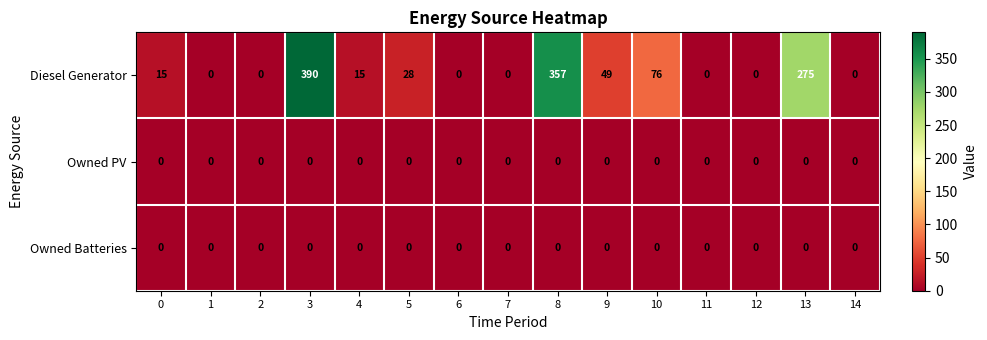

What is the difference between the Diesel Generator values at 3 and 5?

362